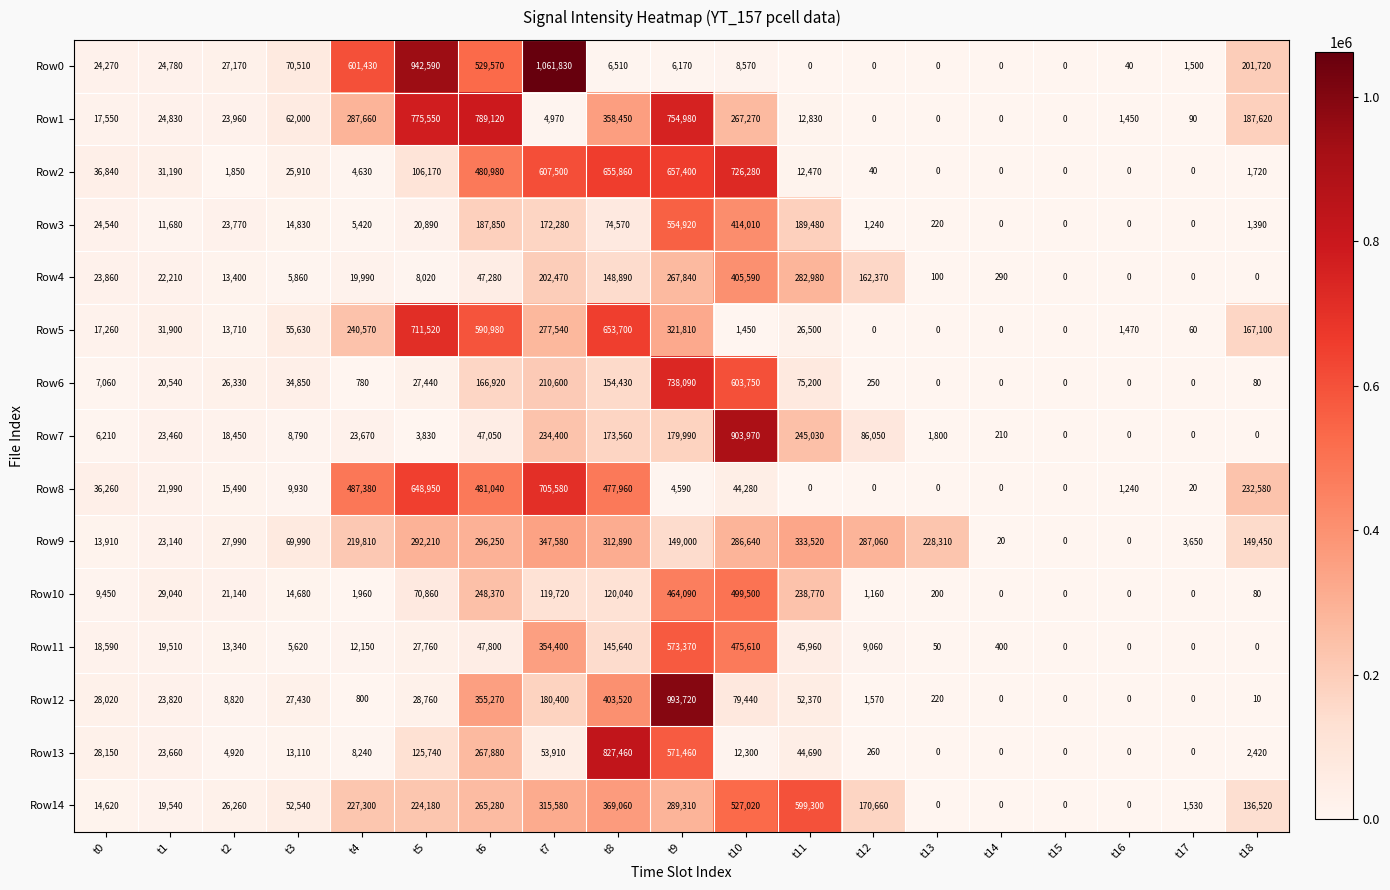

True or false: Row0 has a value of 201720 at t18.

True